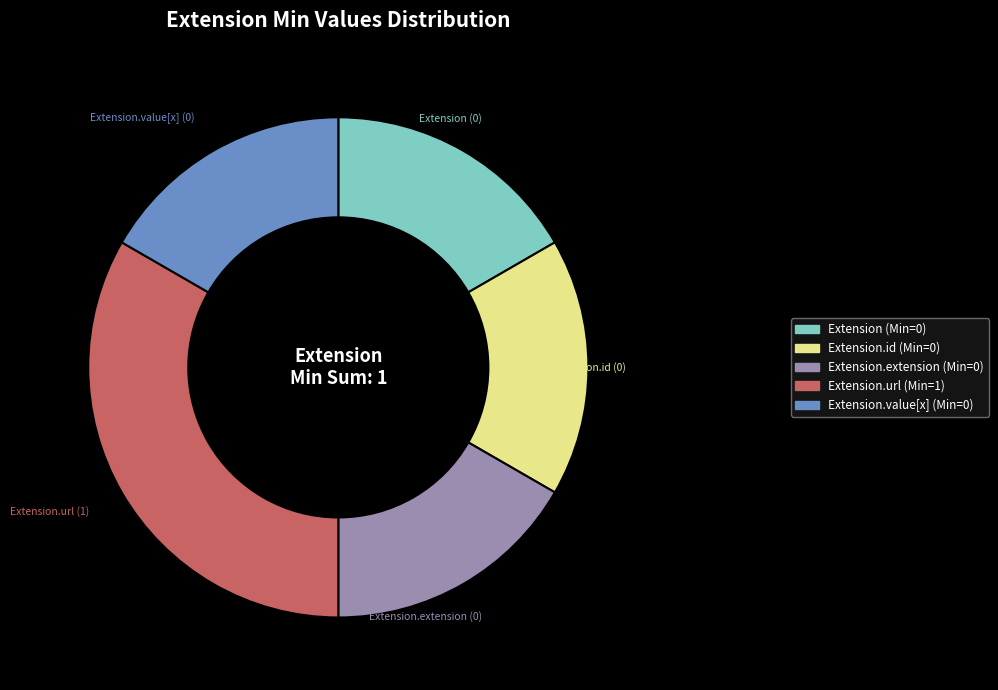

How many slices are in this pie chart?

5